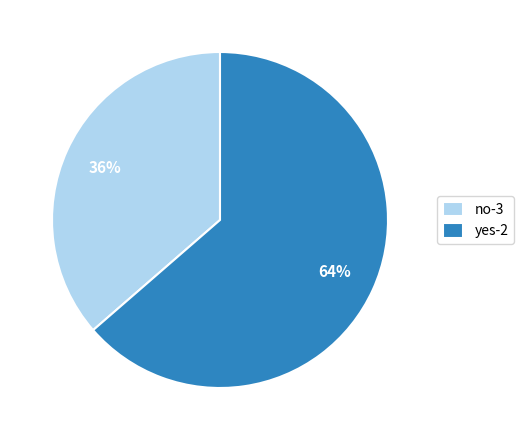

Combined, do yes-2 and no-3 account for over 50%?

Yes